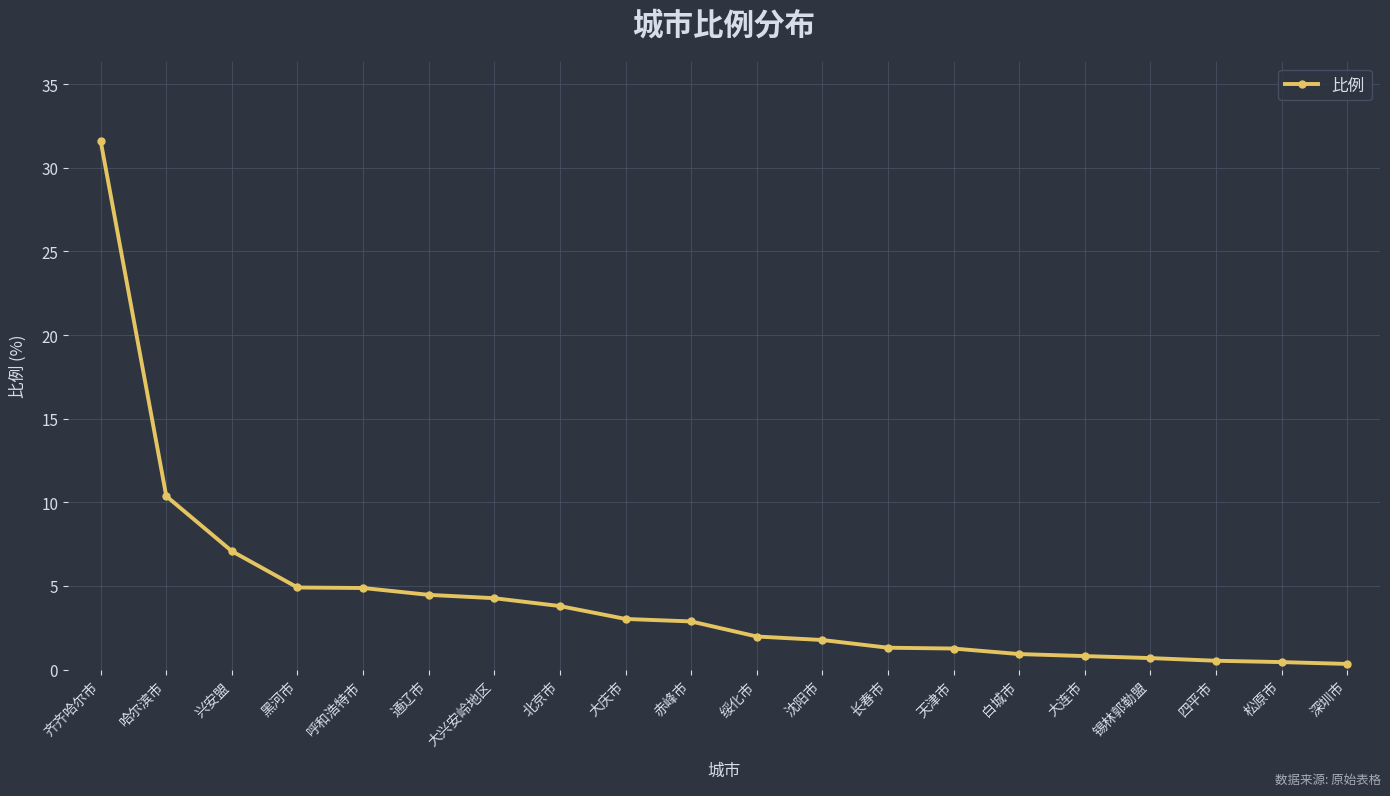

Is this an area chart (filled region under the line)?

No